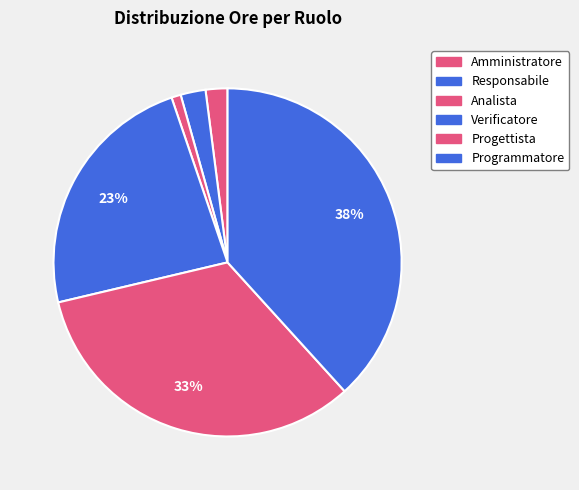

Rank the categories by value from highest to lowest.

Programmatore, Progettista, Verificatore, Responsabile, Amministratore, Analista